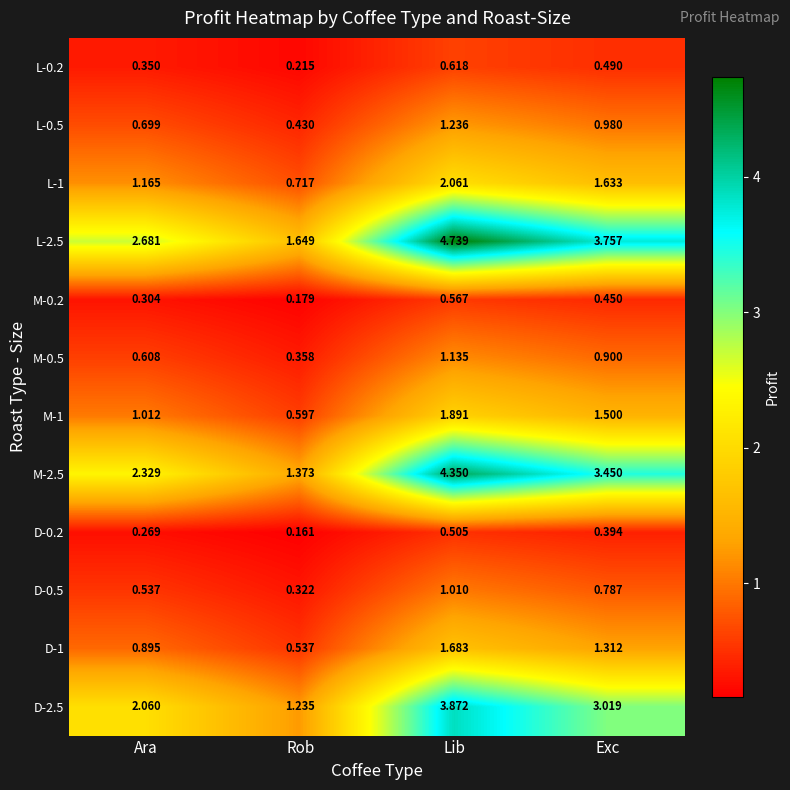

List the labels in order of D-0.5 value, smallest first.

Rob, Ara, Exc, Lib